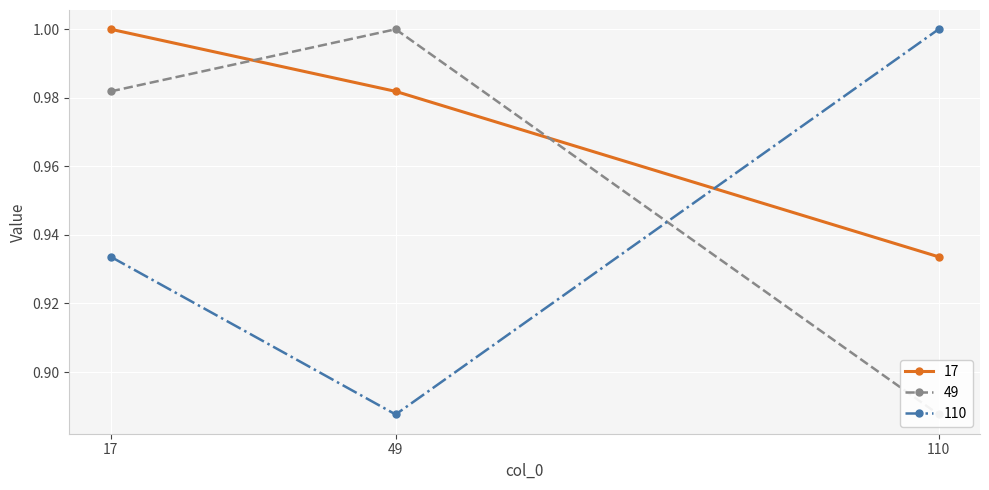

How many series are shown in this chart?

3